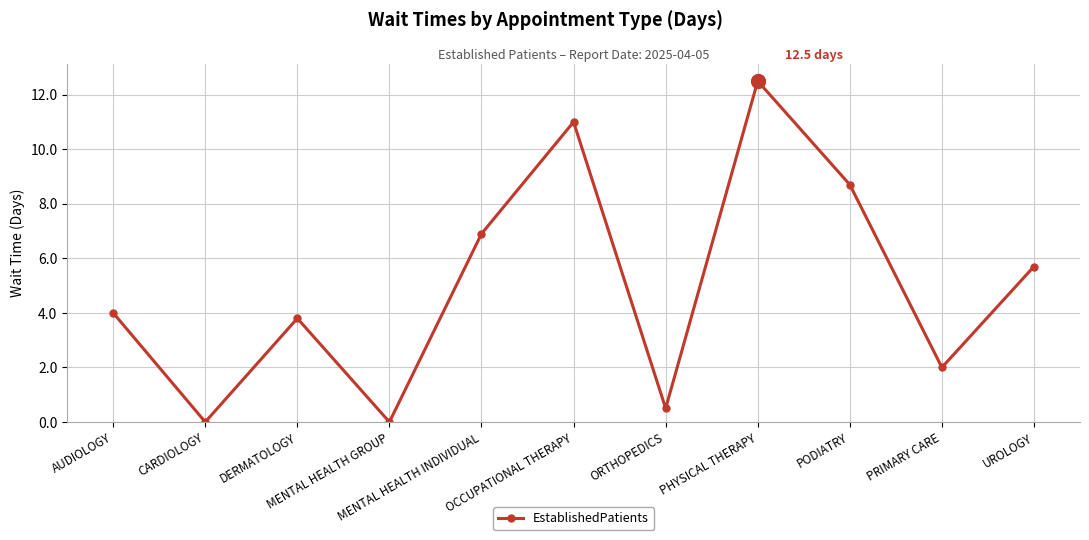

How many values are below 4?

5